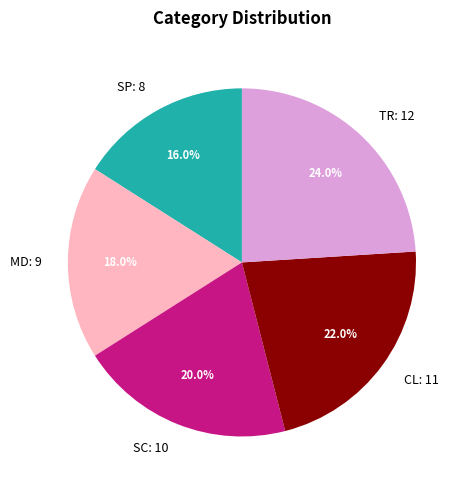

How many slices are in this pie chart?

5